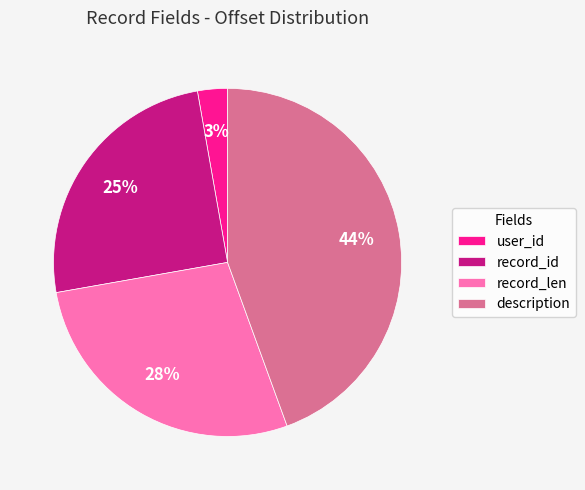

How many segments does this pie chart have?

4